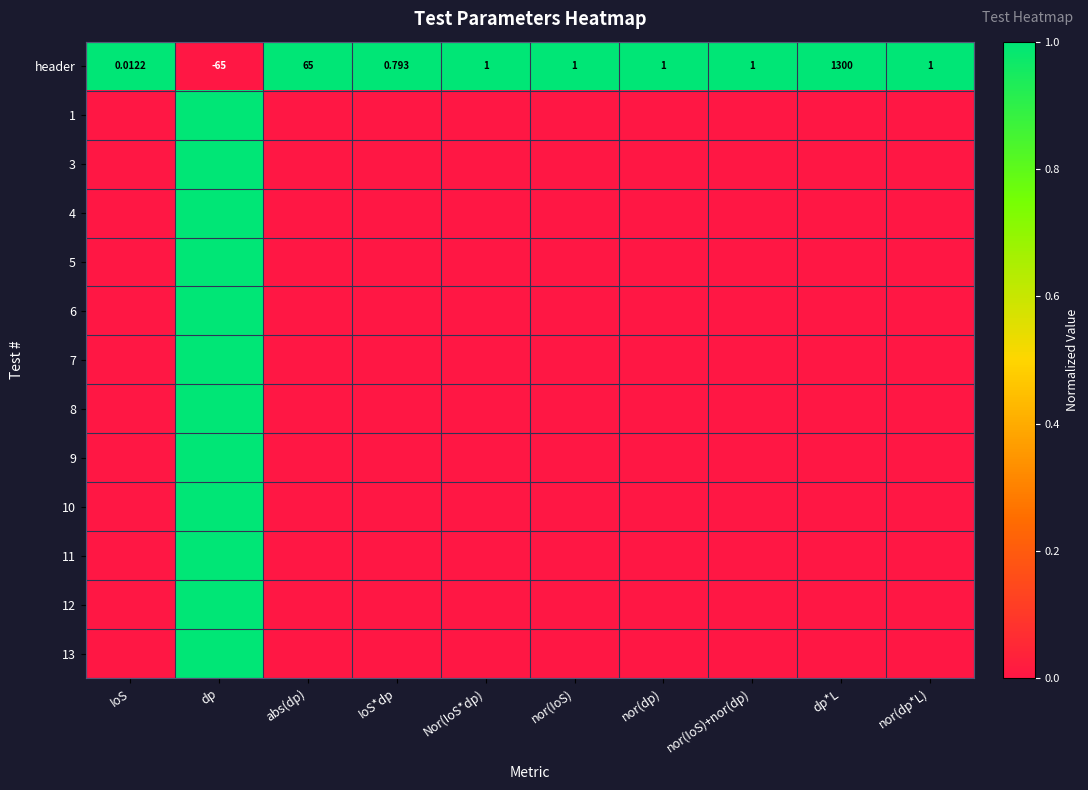

At which label does header first exceed 1?

abs(dp)